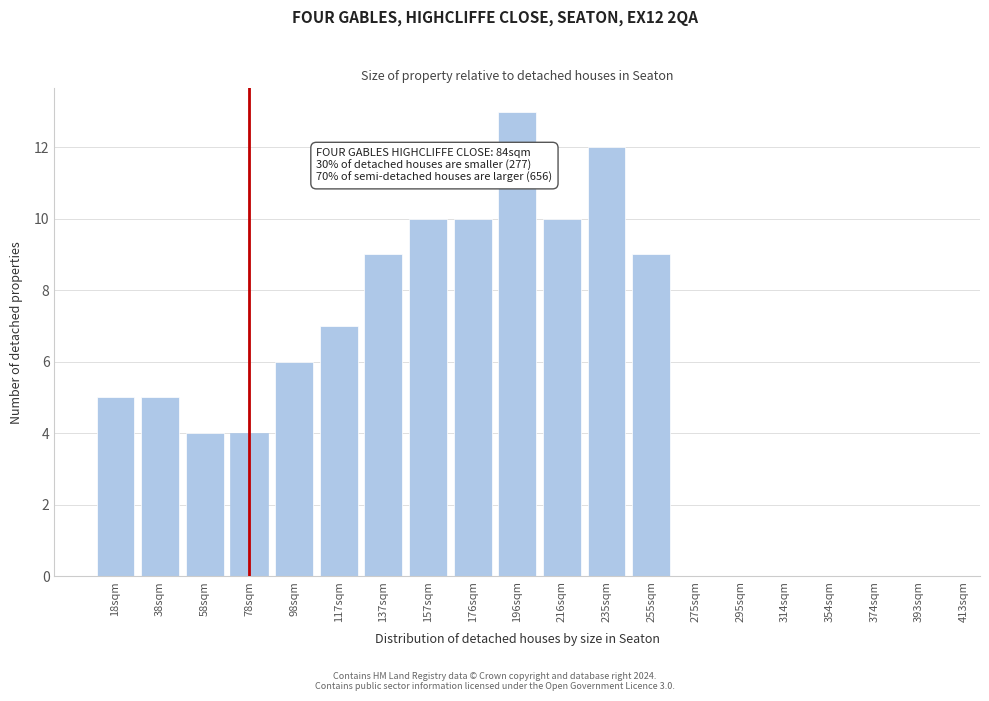

What is the sum of the values at 393sqm and 98sqm?

6